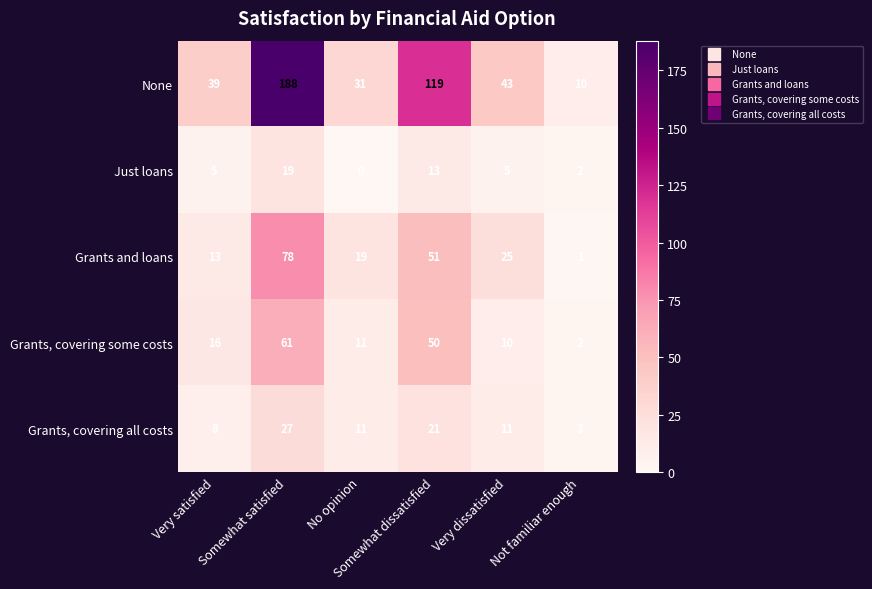

What is the average value of the Grants, covering all costs series?

14